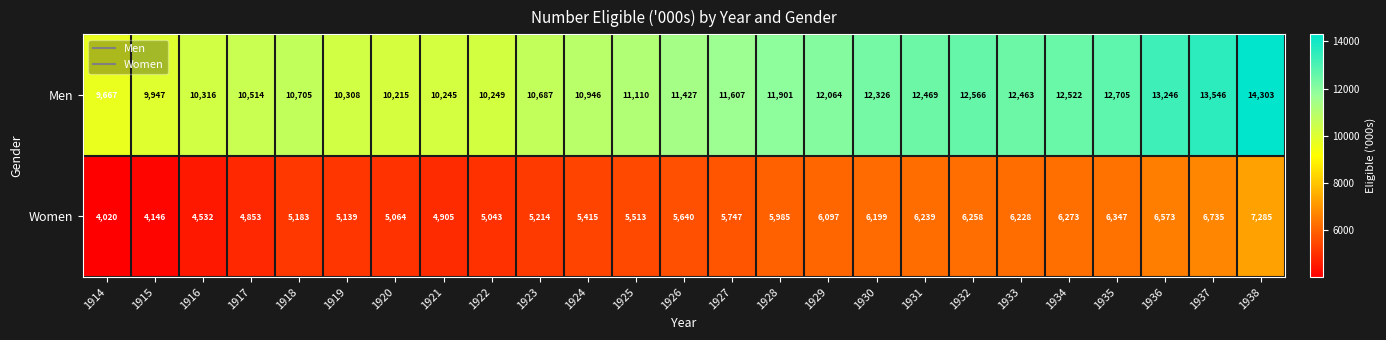

Read the Men value at 1921, to the nearest 50.

10250